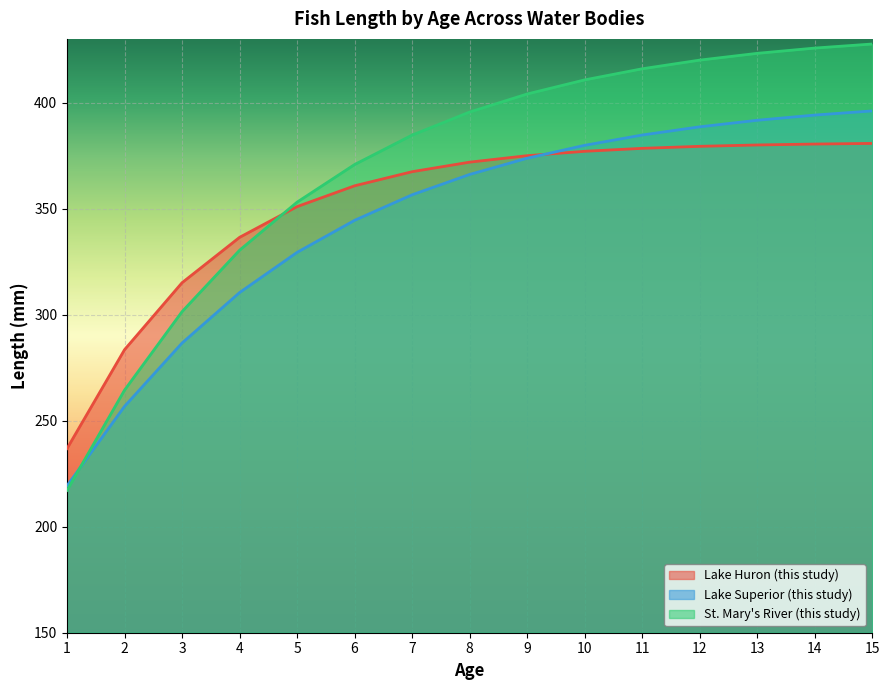

Count the number of data series in this chart.

3